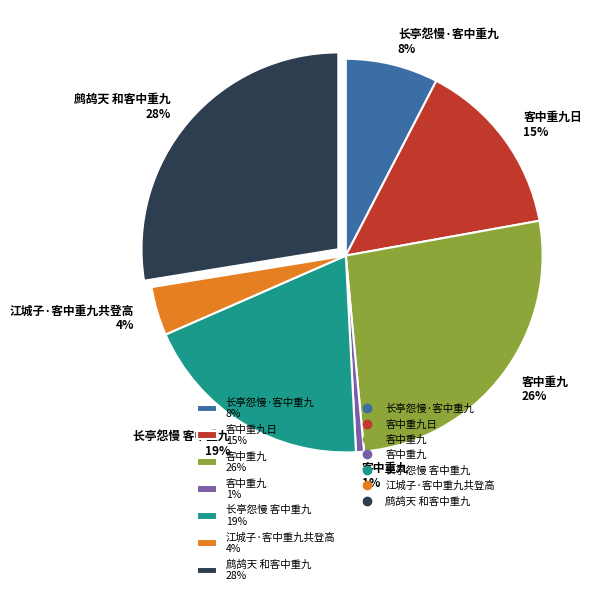

Do 客中重九 26% and 长亭怨慢·客中重九 8% together represent more than half of the pie?

No